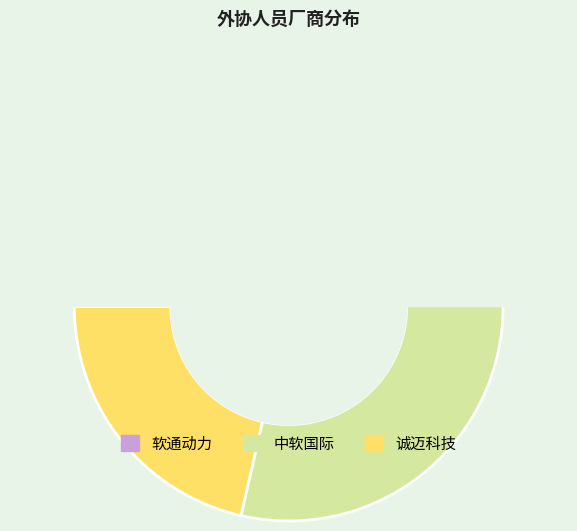

True or false: 软通动力 accounts for 37% of the total.

False